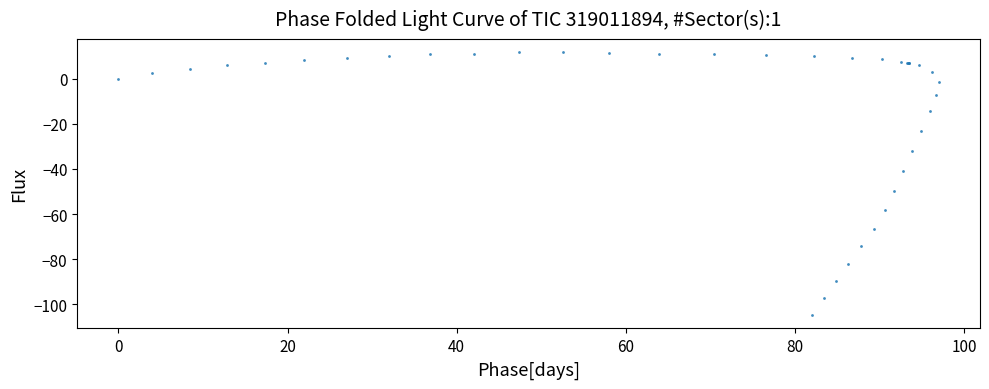

What Y value in the scatter plot is closest to -46?

-49.8